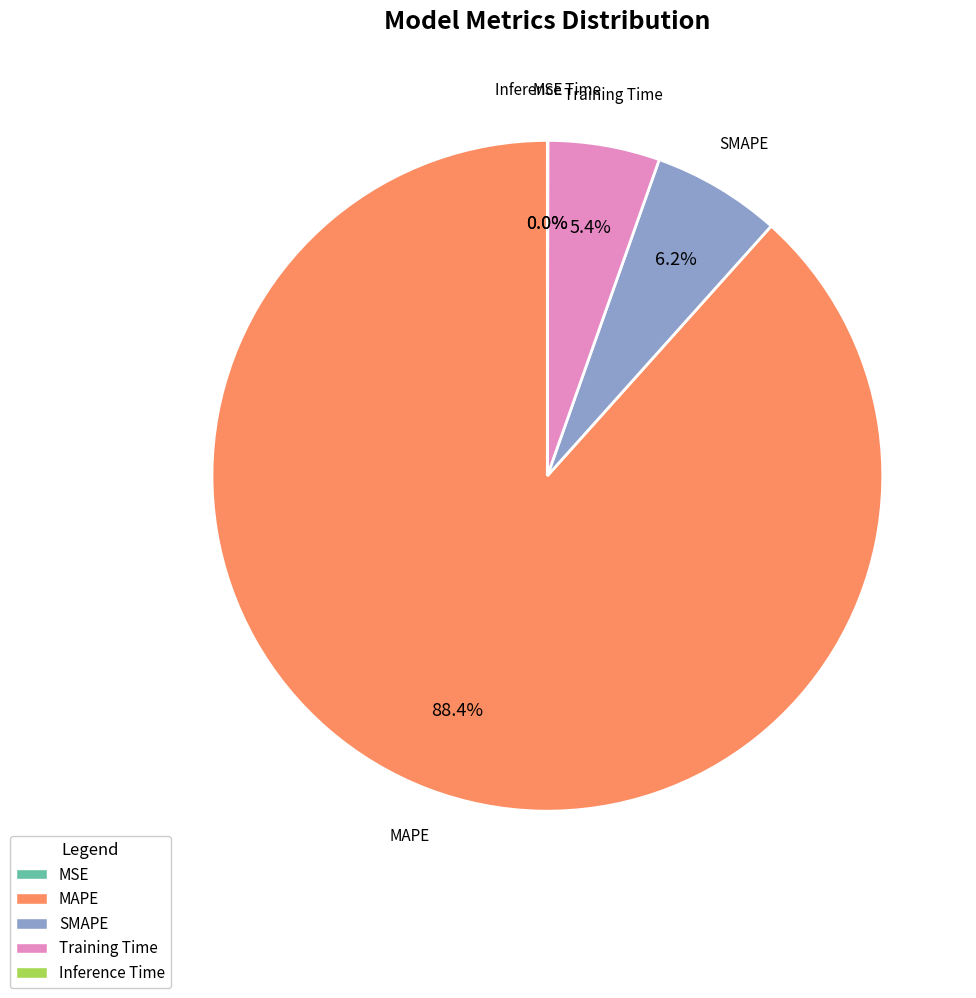

Does MAPE account for over 50% of the chart?

Yes